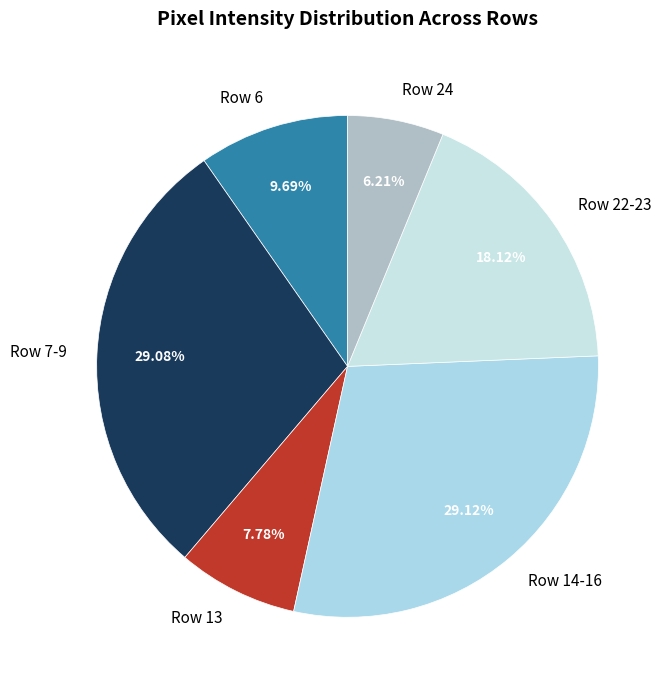

How many segments does this pie chart have?

6